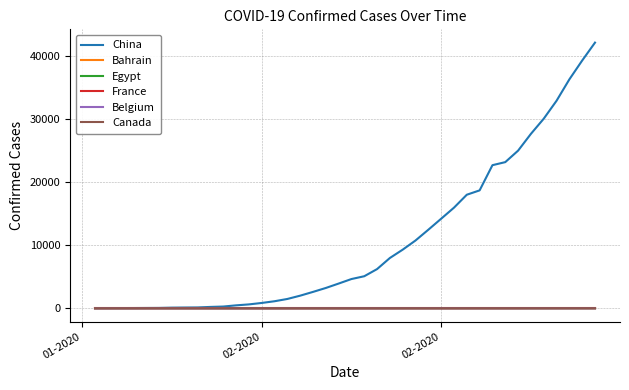

What is the greatest value displayed?

42118